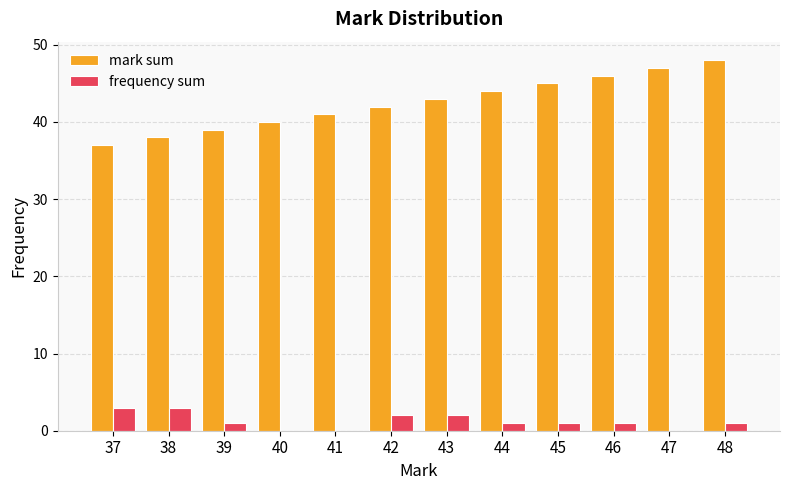

What is the sum of the mark sum values at 45 and 39?

84